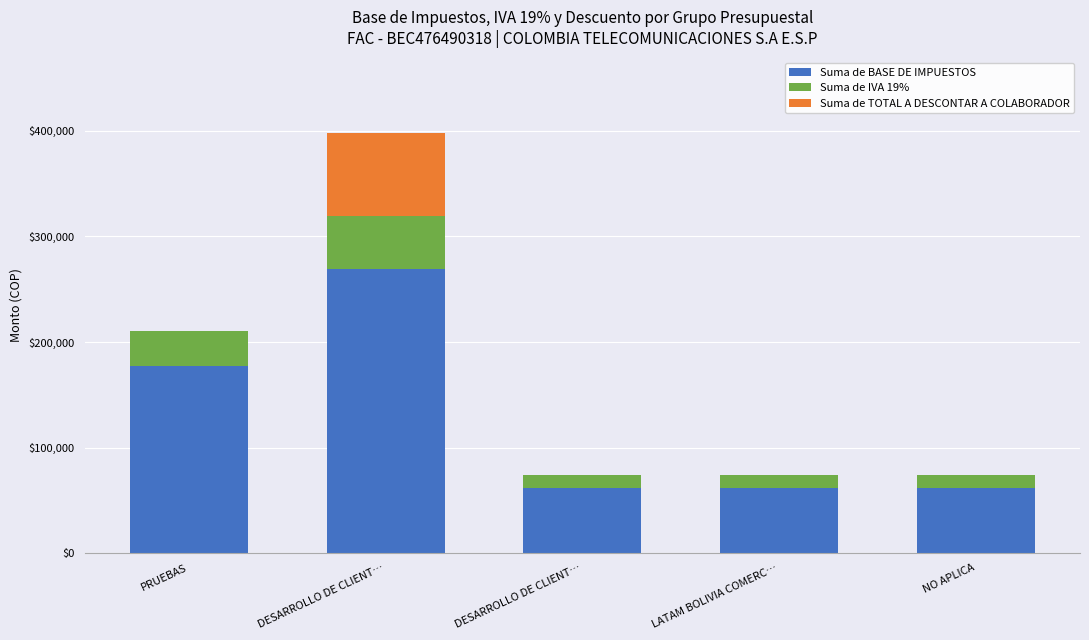

Count the Suma de IVA 19% values in the range 11763 to 33635.

4